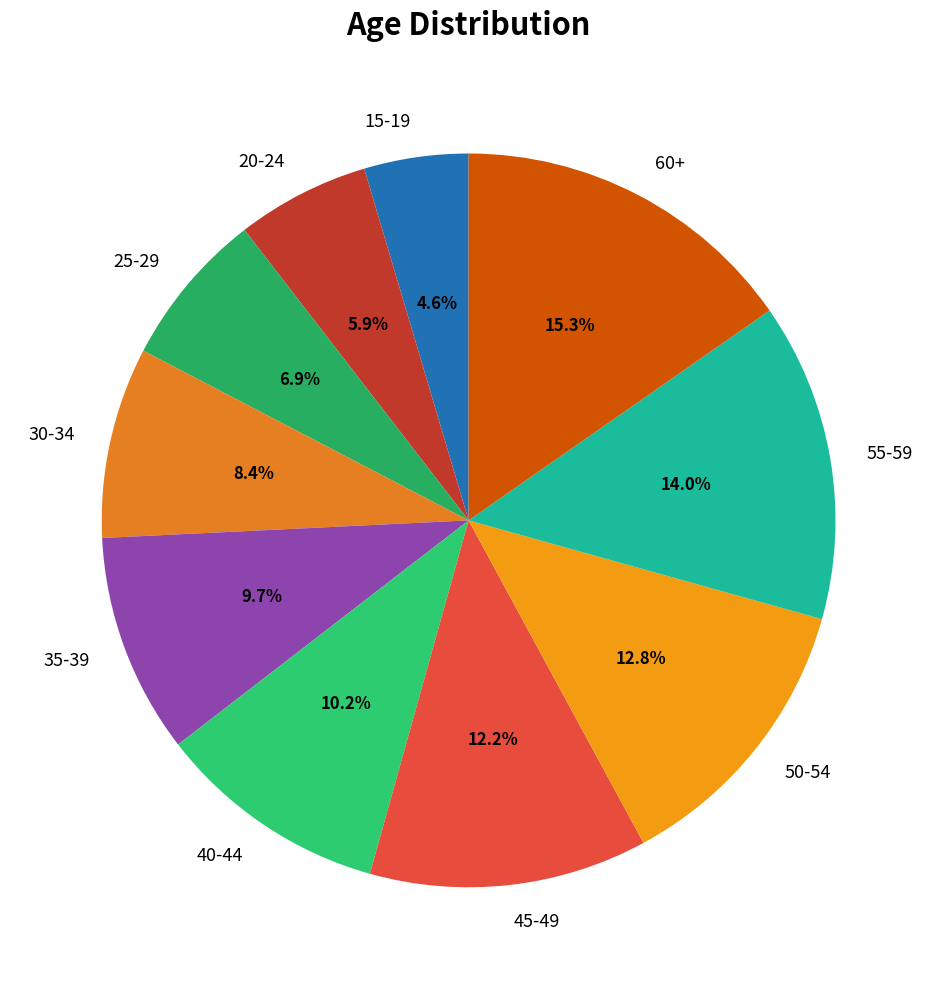

Rank the categories by value from highest to lowest.

60+, 55-59, 50-54, 45-49, 40-44, 35-39, 30-34, 25-29, 20-24, 15-19